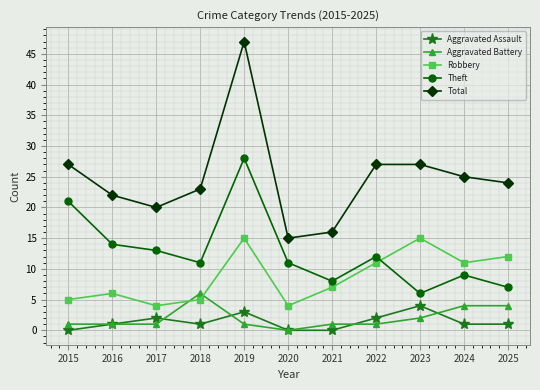

What is the sum of the Aggravated Assault values at 2016 and 2019?

4